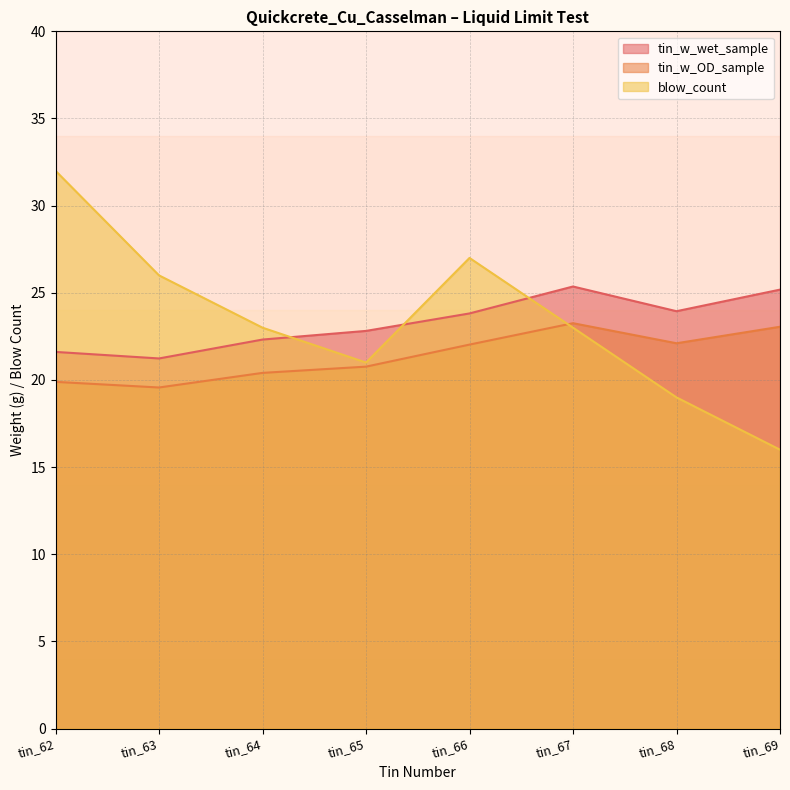

How many times do tin_w_OD_sample and blow_count cross each other?

1